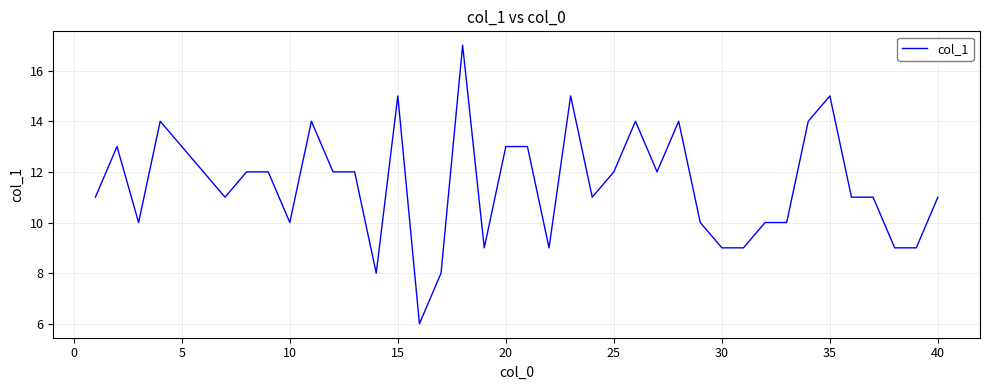

What is the greatest value displayed?

17